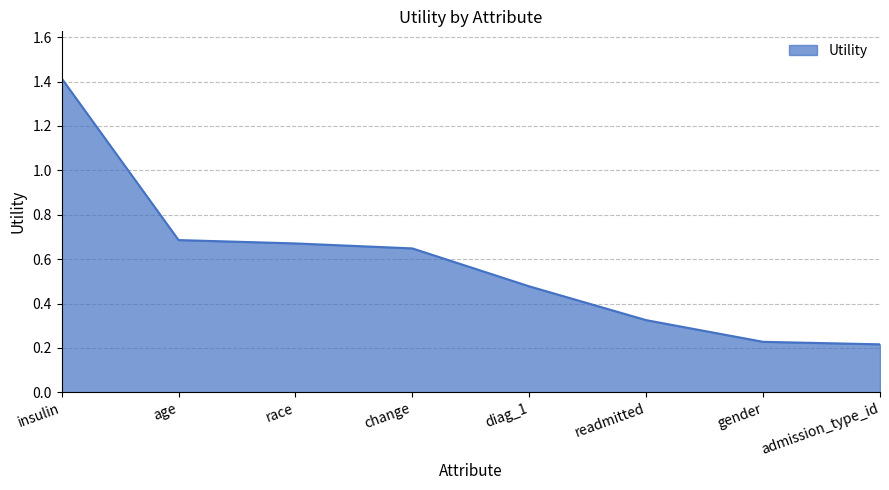

Which label corresponds to the largest value in the chart?

insulin